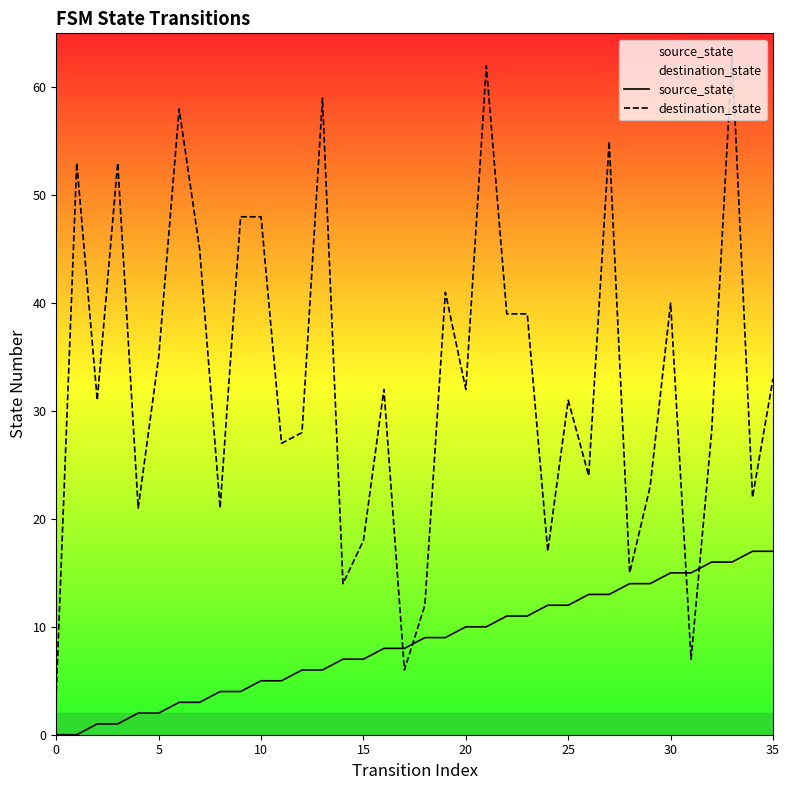

Between which two adjacent categories do source_state and destination_state first intersect?

16 and 17